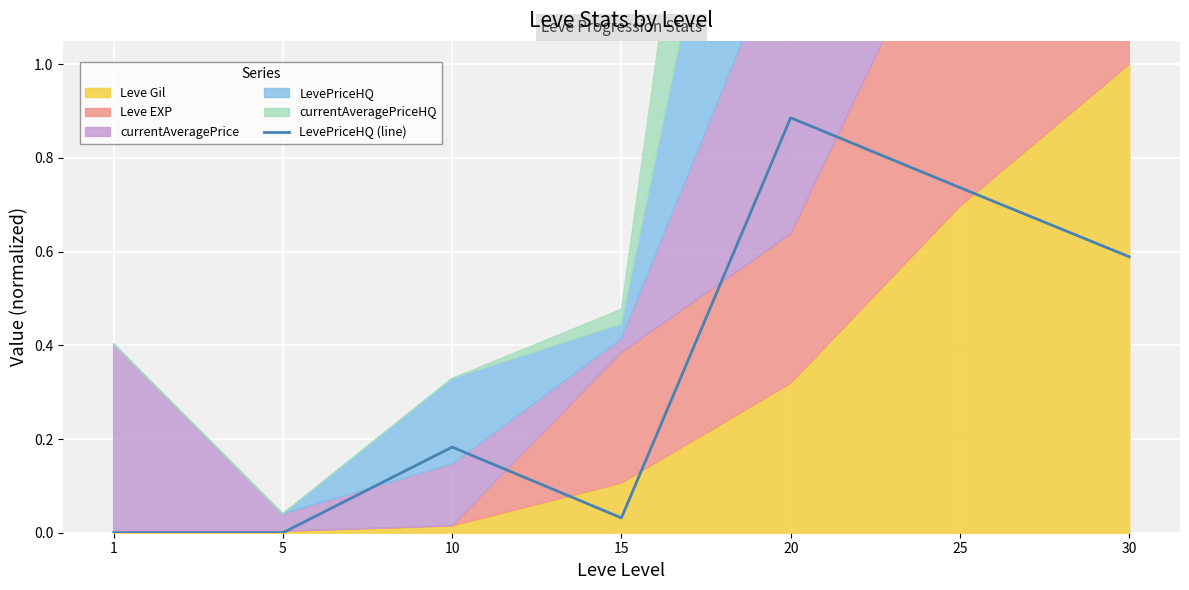

Where is the data nearest to the value 0?

1